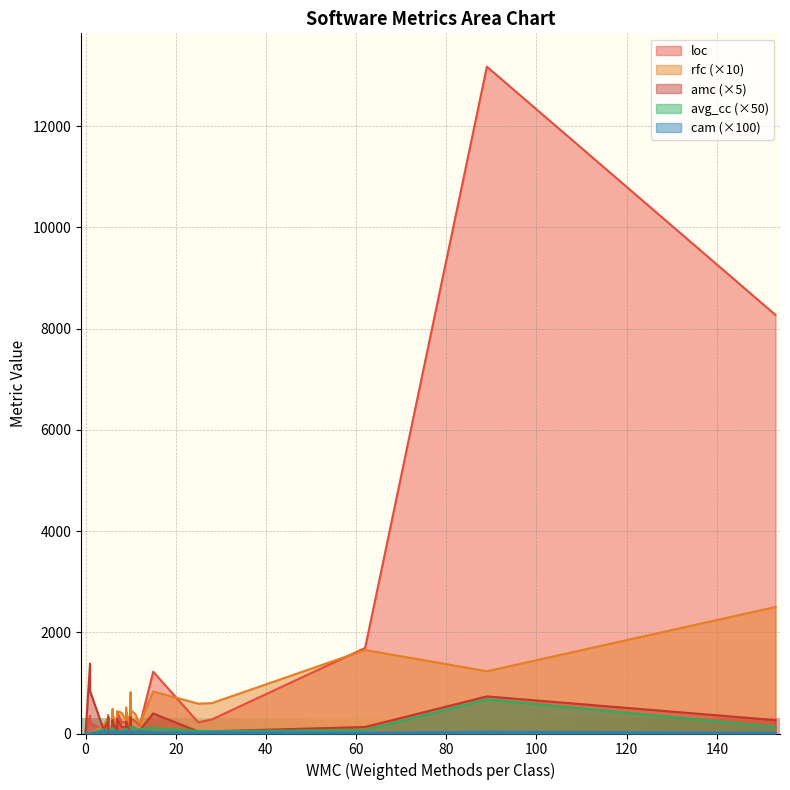

Is it true that cam equals -0.4 at 10?

False